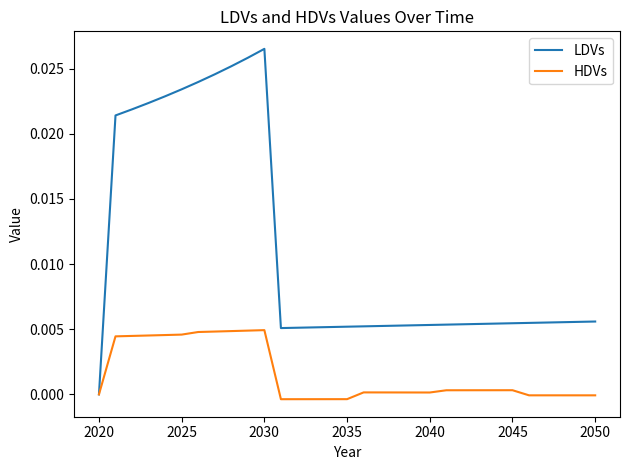

Rank the series by their maximum value, from lowest to highest.

HDVs, LDVs